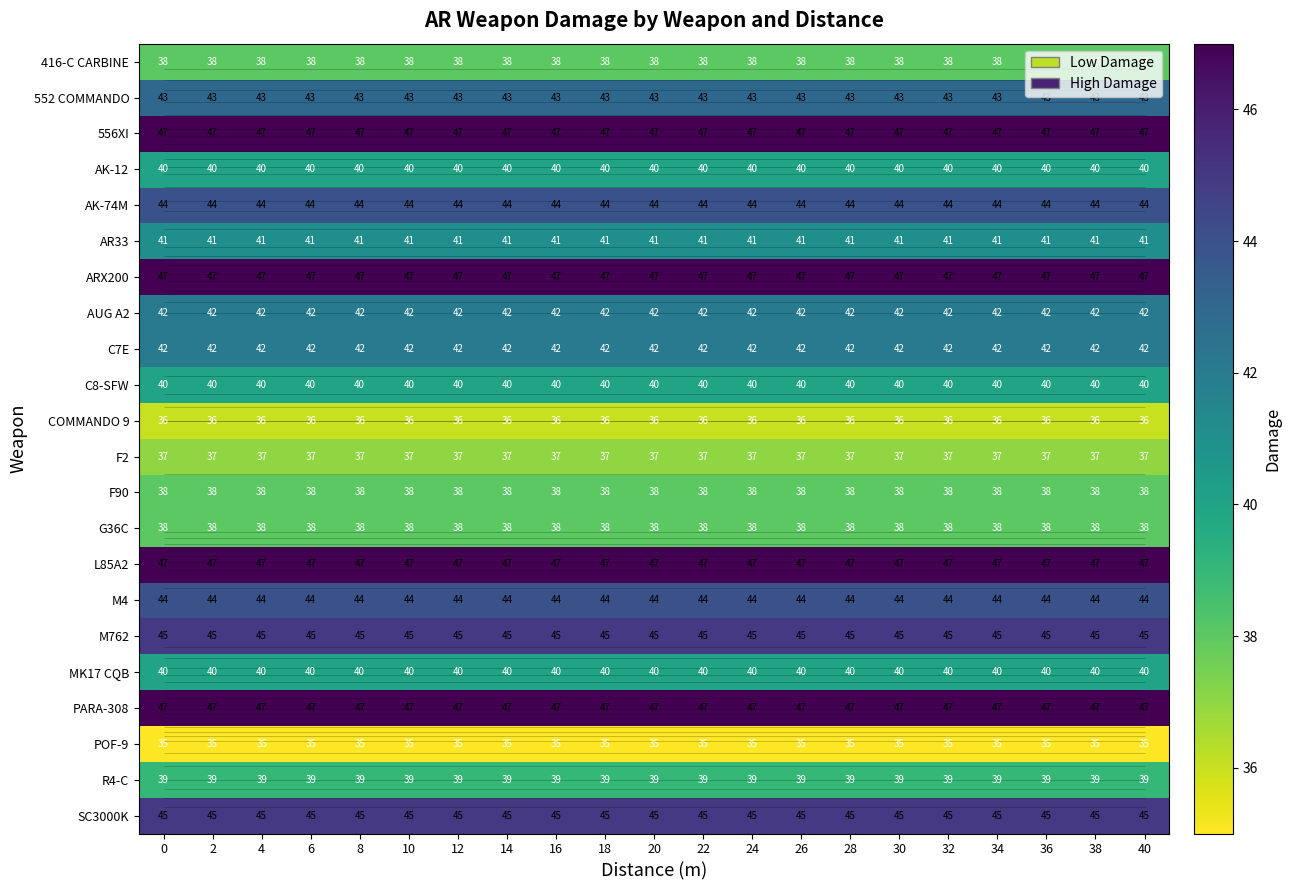

Is the value of COMMANDO 9 at 28 greater than the value of F90 at 12?

No